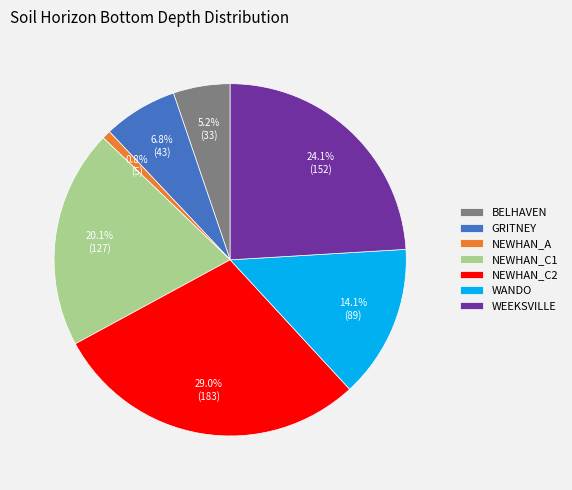

What is the largest slice in the pie chart?

NEWHAN_C2